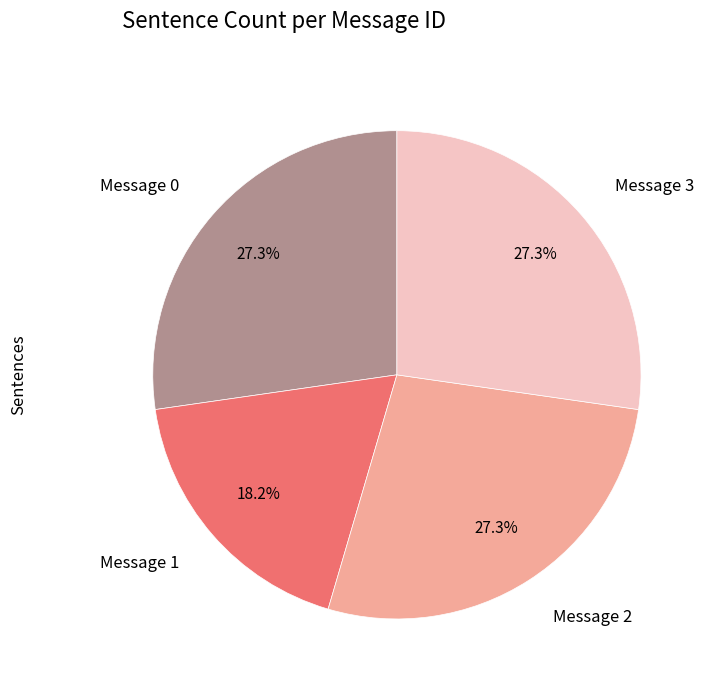

True or false: Message 3 accounts for 27% of the total.

True